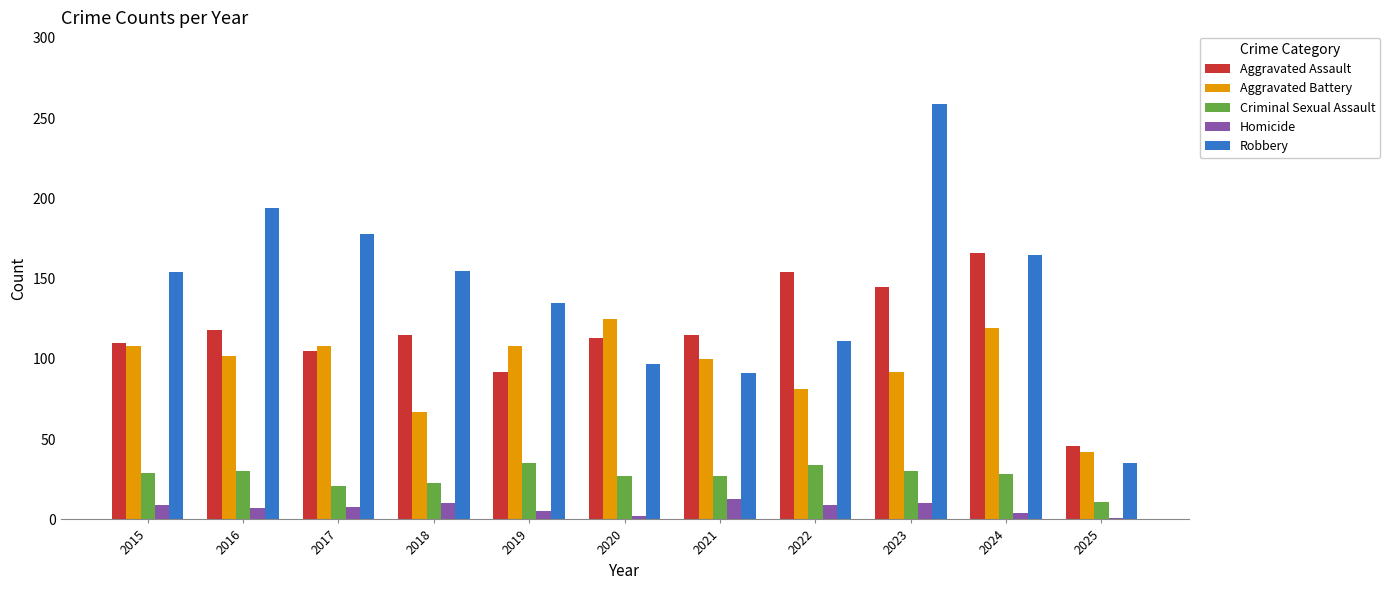

What are all the series names shown in the legend?

Aggravated Assault, Aggravated Battery, Criminal Sexual Assault, Homicide, Robbery